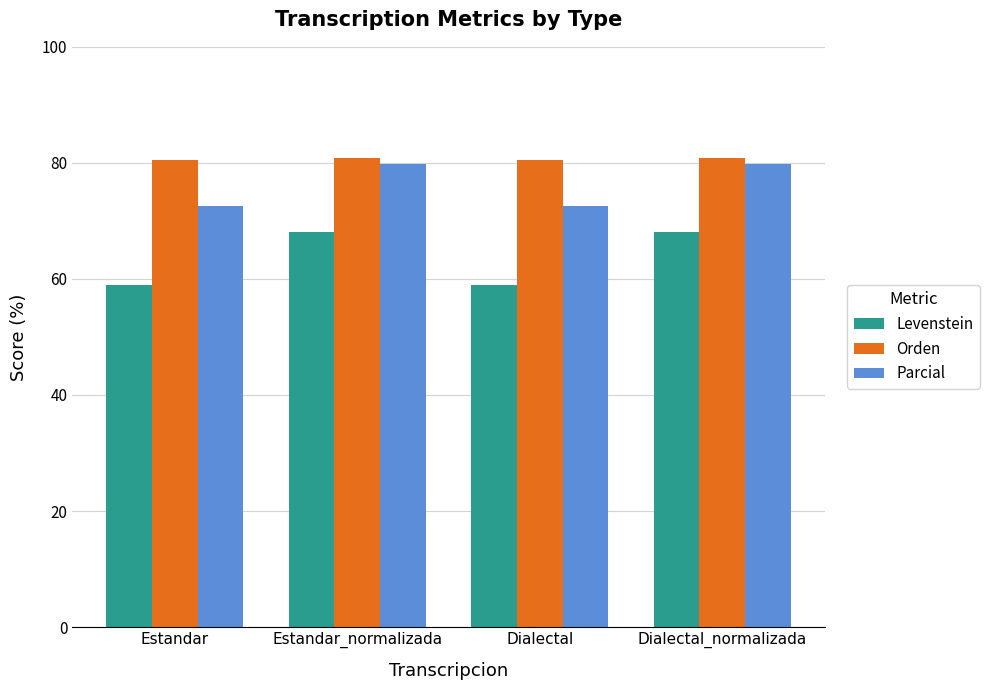

How many groups of bars are there?

4